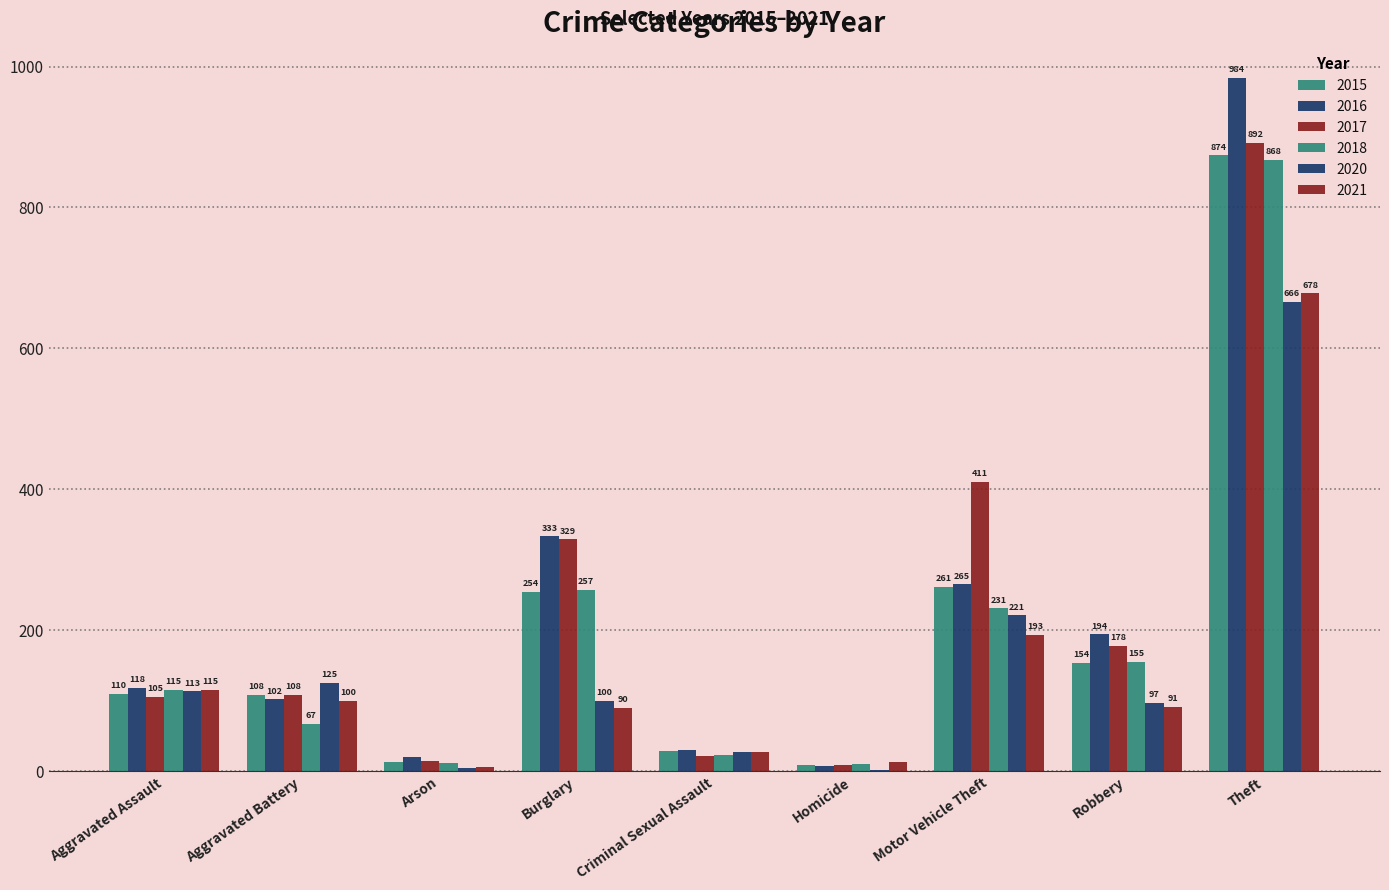

Are the bars horizontal?

No